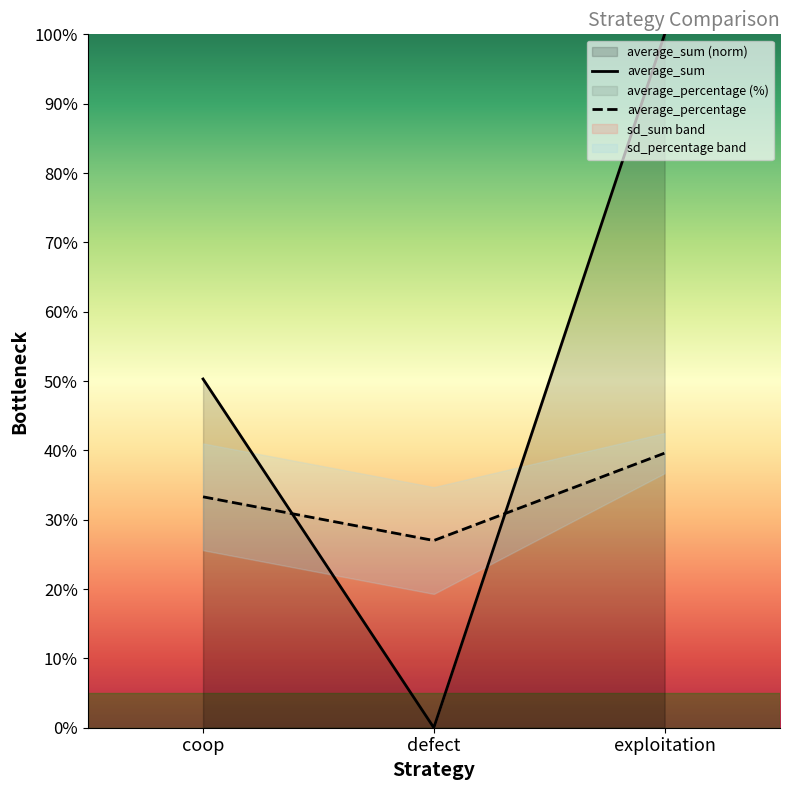

Which series changed the most between defect and exploitation?

average_sum